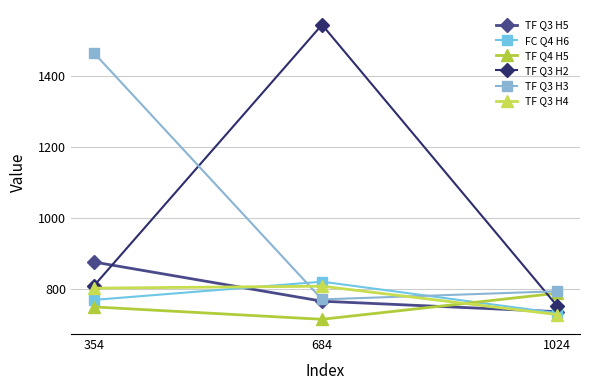

Reading left to right, list all the values displayed in this chart.

TF Q3 H5: 354=875.6	684=764.9	1024=735.4
FC Q4 H6: 354=768.7	684=820.1	1024=731.6
TF Q4 H5: 354=748.8	684=713.8	1024=787.4
TF Q3 H2: 354=808.9	684=1546.0	1024=752.6
TF Q3 H3: 354=1465.8	684=770.0	1024=793.1
TF Q3 H4: 354=801.9	684=807.3	1024=727.3